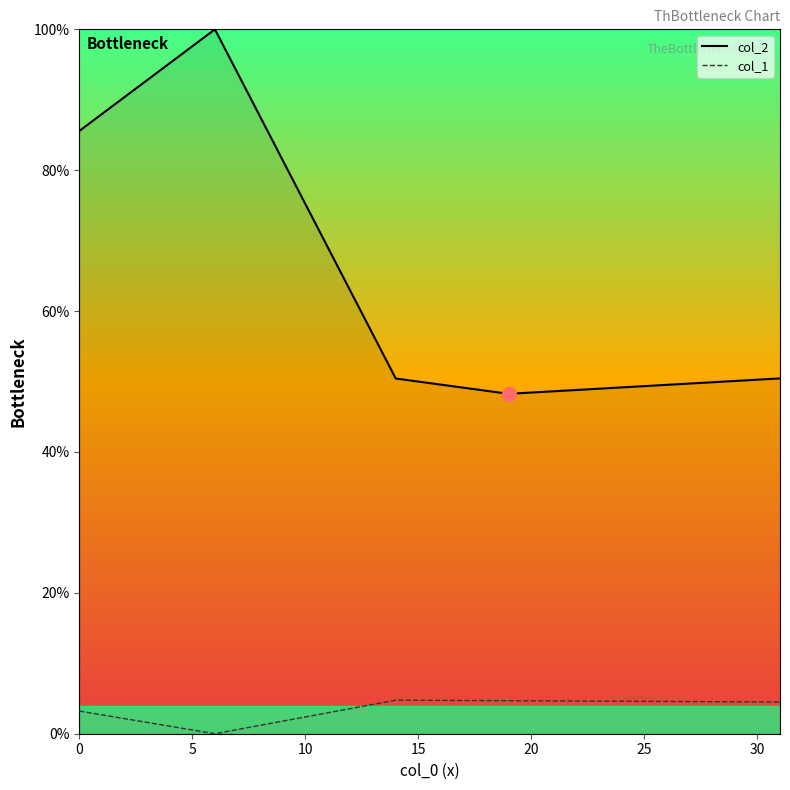

How many interior local peaks does the col_1 series have?

1